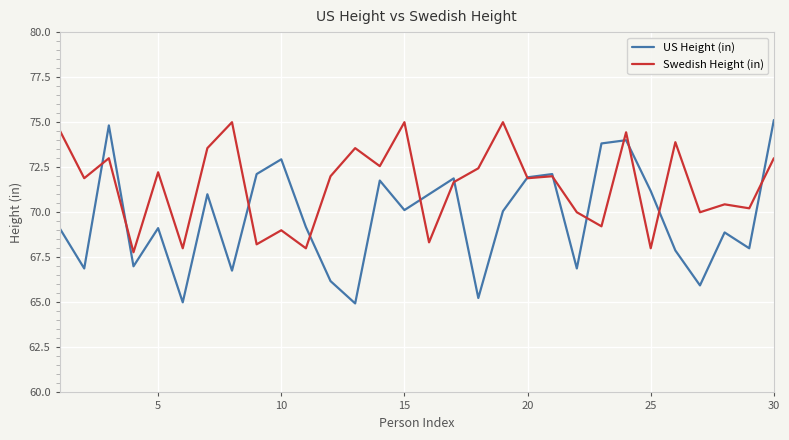

Which series has the largest total across all categories?

Swedish Height (in)